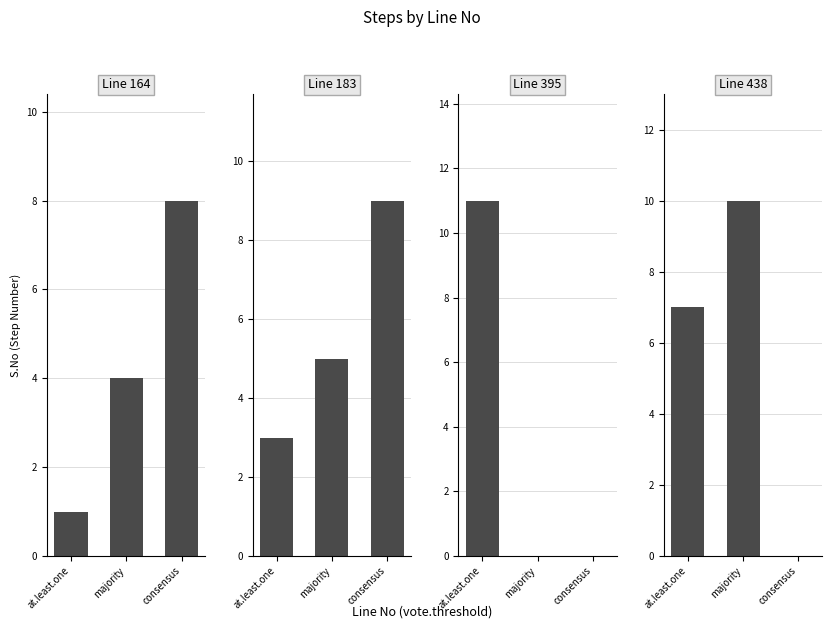

What is the average value?

6